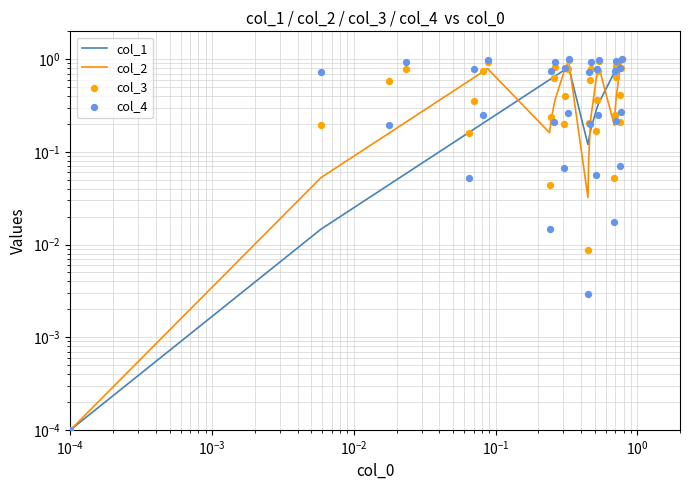

Which series contains the lowest Y value?

col_1